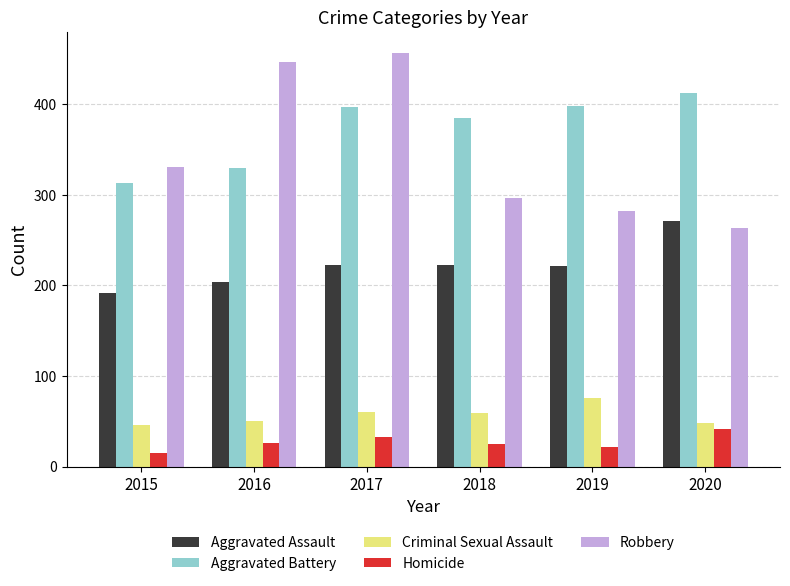

What is the sum of the Aggravated Battery values at 2017 and 2019?

795